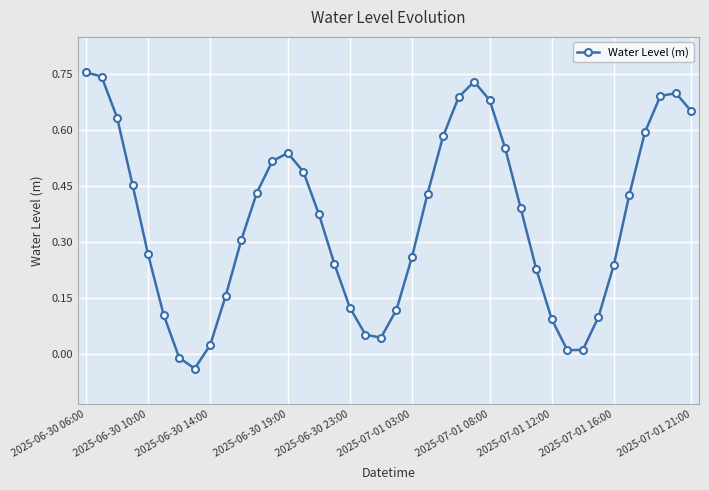

How many points are lower than both their immediate neighbors (excluding endpoints)?

3